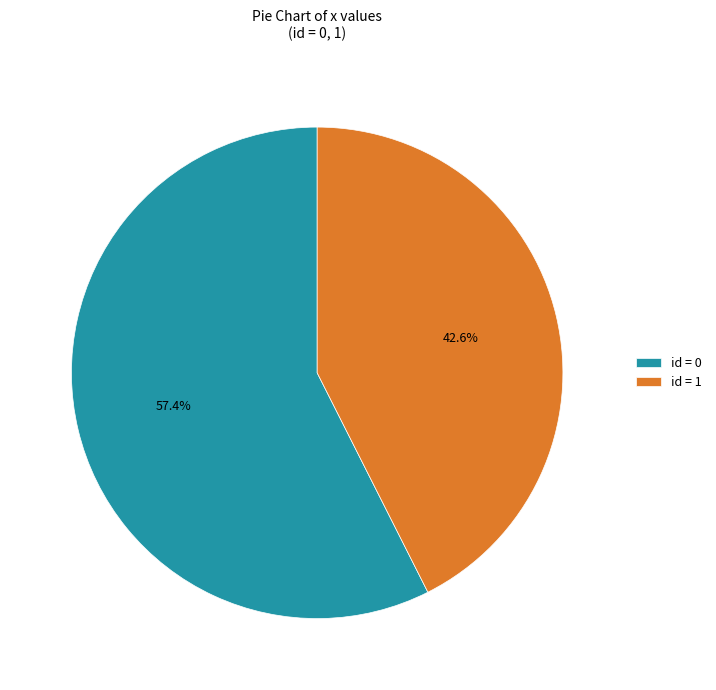

How many segments does this pie chart have?

2